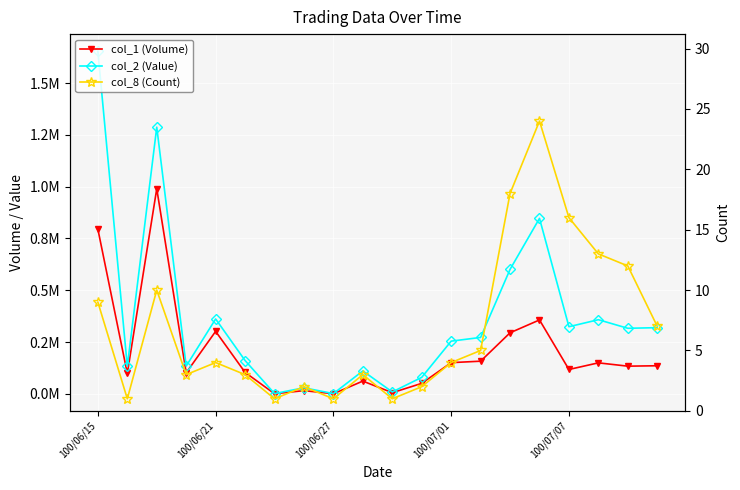

True or false: col_2 (Value) and col_1 (Volume) cross at least once.

False